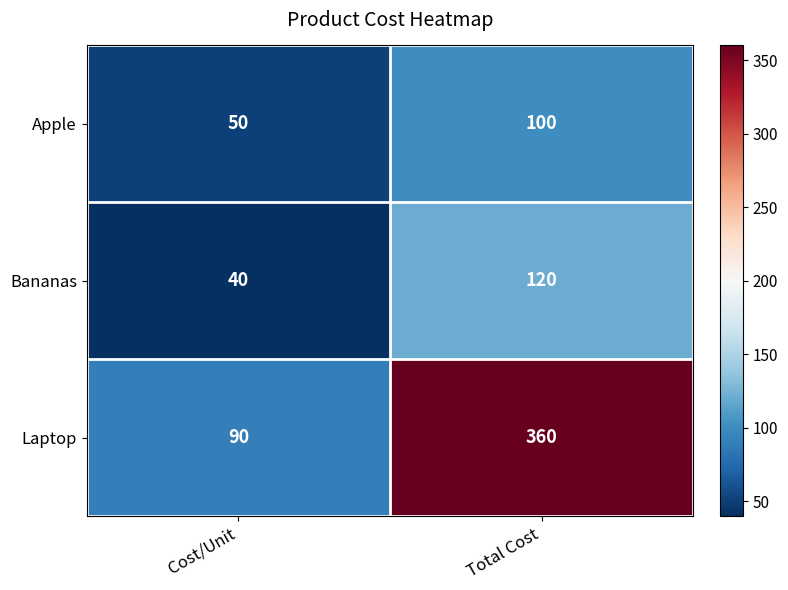

Is it true that Bananas equals 40 at Cost/Unit?

True